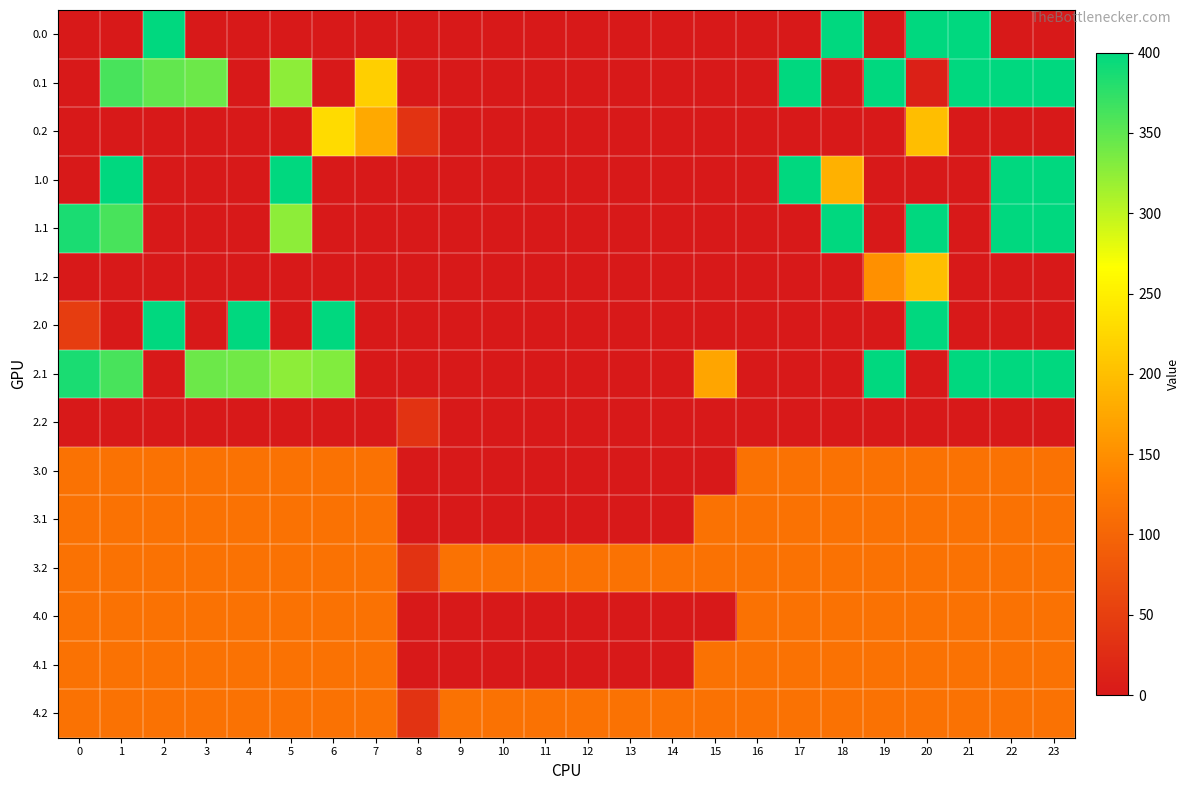

Reading left to right, extract all data points from this chart.

0.0: 0=0.0	1=0.0	2=400.0	3=0.0	4=0.0	5=0.0	6=0.0	7=0.0	8=0.0	9=0.0	10=0.0	11=0.0	12=0.0	13=0.0	14=0.0	15=0.0	16=0.0	17=0.0	18=400.0	19=0.0	20=400.0	21=400.0	22=0.0	23=0.0
0.1: 0=0.0	1=361.1	2=347.9	3=342.7	4=0.0	5=325.7	6=0.0	7=217.1	8=0.0	9=0.0	10=0.0	11=0.0	12=0.0	13=0.0	14=0.0	15=0.0	16=0.0	17=400.0	18=0.0	19=400.0	20=10.2	21=400.0	22=400.0	23=399.4
0.2: 0=0.0	1=0.0	2=0.0	3=0.0	4=0.0	5=0.0	6=228.8	7=176.6	8=35.3	9=0.0	10=0.0	11=0.0	12=0.0	13=0.0	14=0.0	15=0.0	16=0.0	17=0.0	18=0.0	19=0.0	20=199.2	21=0.0	22=0.0	23=0.0
1.0: 0=0.0	1=400.0	2=0.0	3=0.0	4=0.0	5=400.0	6=0.0	7=0.0	8=0.0	9=0.0	10=0.0	11=0.0	12=0.0	13=0.0	14=0.0	15=0.0	16=0.0	17=400.0	18=184.5	19=0.0	20=0.0	21=0.0	22=400.0	23=400.0
1.1: 0=384.6	1=361.1	2=0.0	3=0.0	4=0.0	5=325.7	6=0.0	7=0.0	8=0.0	9=0.0	10=0.0	11=0.0	12=0.0	13=0.0	14=0.0	15=0.0	16=0.0	17=0.0	18=400.0	19=0.0	20=400.0	21=0.0	22=400.0	23=399.4
1.2: 0=0.0	1=0.0	2=0.0	3=0.0	4=0.0	5=0.0	6=0.0	7=0.0	8=0.0	9=0.0	10=0.0	11=0.0	12=0.0	13=0.0	14=0.0	15=0.0	16=0.0	17=0.0	18=0.0	19=151.0	20=199.2	21=0.0	22=0.0	23=0.0
2.0: 0=46.9	1=0.0	2=400.0	3=0.0	4=400.0	5=0.0	6=400.0	7=0.0	8=0.0	9=0.0	10=0.0	11=0.0	12=0.0	13=0.0	14=0.0	15=0.0	16=0.0	17=0.0	18=0.0	19=0.0	20=400.0	21=0.0	22=0.0	23=0.0
2.1: 0=384.6	1=361.1	2=0.0	3=342.7	4=339.6	5=325.7	6=332.2	7=0.0	8=0.0	9=0.0	10=0.0	11=0.0	12=0.0	13=0.0	14=0.0	15=173.1	16=0.0	17=0.0	18=0.0	19=400.0	20=0.0	21=400.0	22=400.0	23=399.4
2.2: 0=0.0	1=0.0	2=0.0	3=0.0	4=0.0	5=0.0	6=0.0	7=0.0	8=35.3	9=0.0	10=0.0	11=0.0	12=0.0	13=0.0	14=0.0	15=0.0	16=0.0	17=0.0	18=0.0	19=0.0	20=0.0	21=0.0	22=0.0	23=0.0
3.0: 0=115.7	1=115.7	2=115.7	3=115.7	4=115.7	5=115.7	6=115.7	7=115.7	8=0.0	9=0.0	10=0.0	11=0.0	12=0.0	13=0.0	14=0.0	15=0.0	16=115.7	17=115.7	18=115.7	19=115.7	20=115.7	21=115.7	22=115.7	23=115.7
3.1: 0=115.7	1=115.7	2=115.7	3=115.7	4=115.7	5=115.7	6=115.7	7=115.7	8=0.0	9=0.0	10=0.0	11=0.0	12=0.0	13=0.0	14=0.0	15=115.7	16=115.7	17=115.7	18=115.7	19=115.7	20=115.7	21=115.7	22=115.7	23=115.7
3.2: 0=115.7	1=115.7	2=115.7	3=115.7	4=115.7	5=115.7	6=115.7	7=115.7	8=35.3	9=115.7	10=115.7	11=115.7	12=115.7	13=115.7	14=115.7	15=115.7	16=115.7	17=115.7	18=115.7	19=115.7	20=115.7	21=115.7	22=115.7	23=115.7
4.0: 0=115.7	1=115.7	2=115.7	3=115.7	4=115.7	5=115.7	6=115.7	7=115.7	8=0.0	9=0.0	10=0.0	11=0.0	12=0.0	13=0.0	14=0.0	15=0.0	16=115.7	17=115.7	18=115.7	19=115.7	20=115.7	21=115.7	22=115.7	23=115.7
4.1: 0=115.7	1=115.7	2=115.7	3=115.7	4=115.7	5=115.7	6=115.7	7=115.7	8=0.0	9=0.0	10=0.0	11=0.0	12=0.0	13=0.0	14=0.0	15=115.7	16=115.7	17=115.7	18=115.7	19=115.7	20=115.7	21=115.7	22=115.7	23=115.7
4.2: 0=115.7	1=115.7	2=115.7	3=115.7	4=115.7	5=115.7	6=115.7	7=115.7	8=35.3	9=115.7	10=115.7	11=115.7	12=115.7	13=115.7	14=115.7	15=115.7	16=115.7	17=115.7	18=115.7	19=115.7	20=115.7	21=115.7	22=115.7	23=115.7